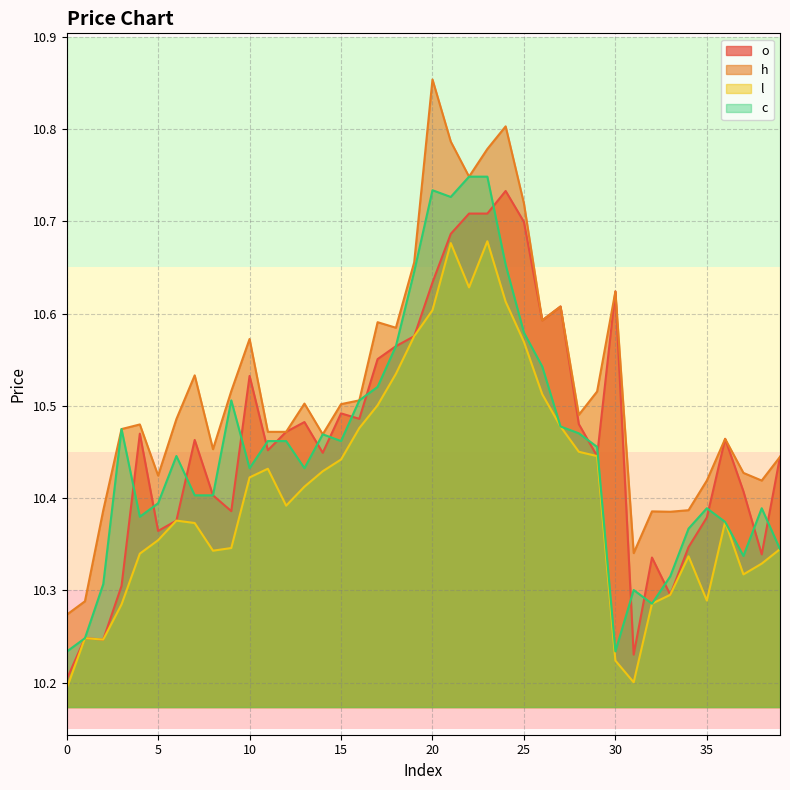

True or false: c and h intersect in this chart.

False